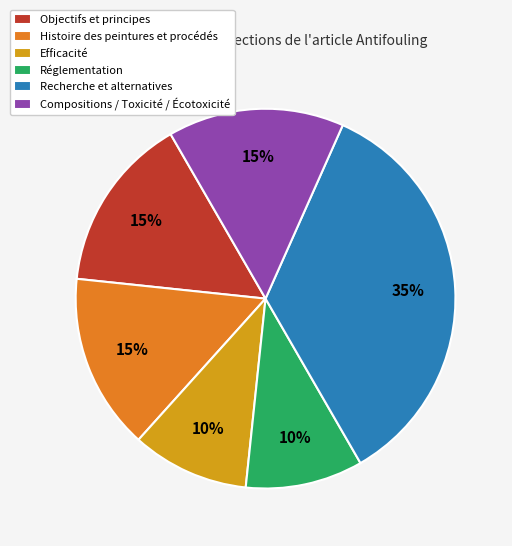

Is the sum of Réglementation and Objectifs et principes greater than half?

No